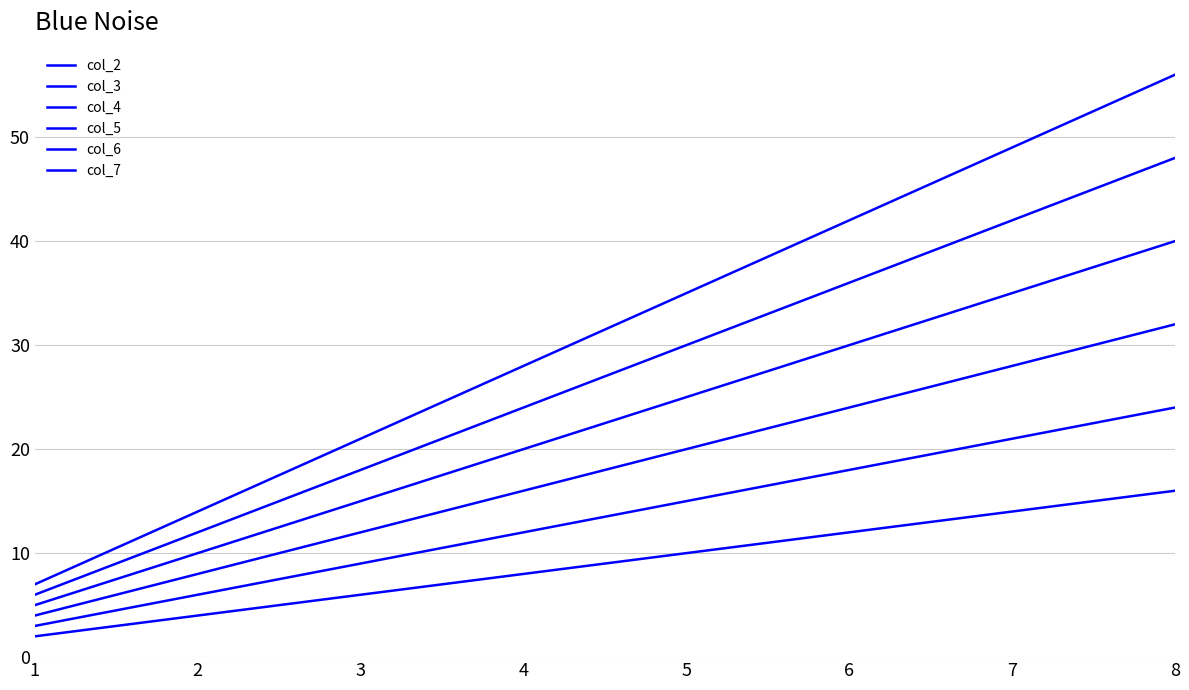

At 5, list the series in order from largest to smallest.

col_7, col_6, col_5, col_4, col_3, col_2